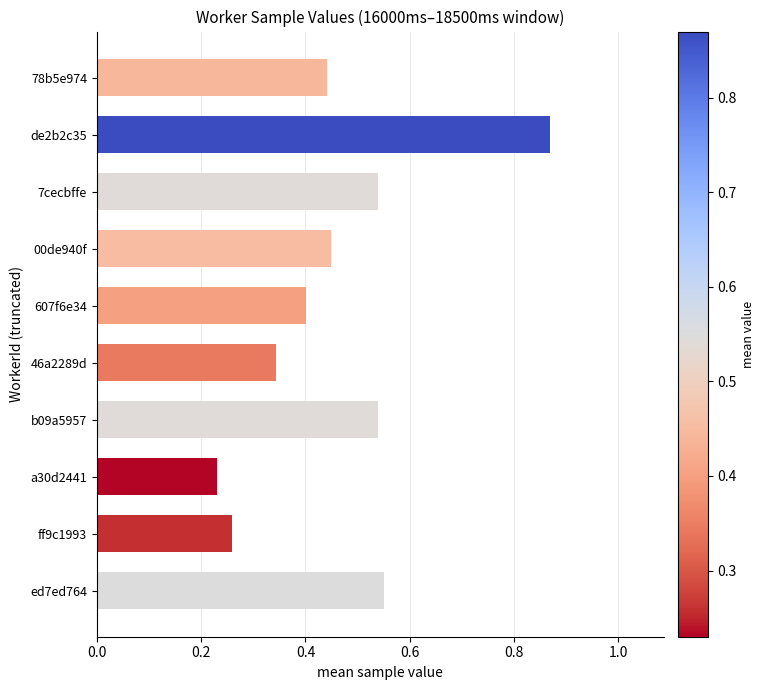

Between a30d2441 and 7cecbffe, which is larger?

7cecbffe